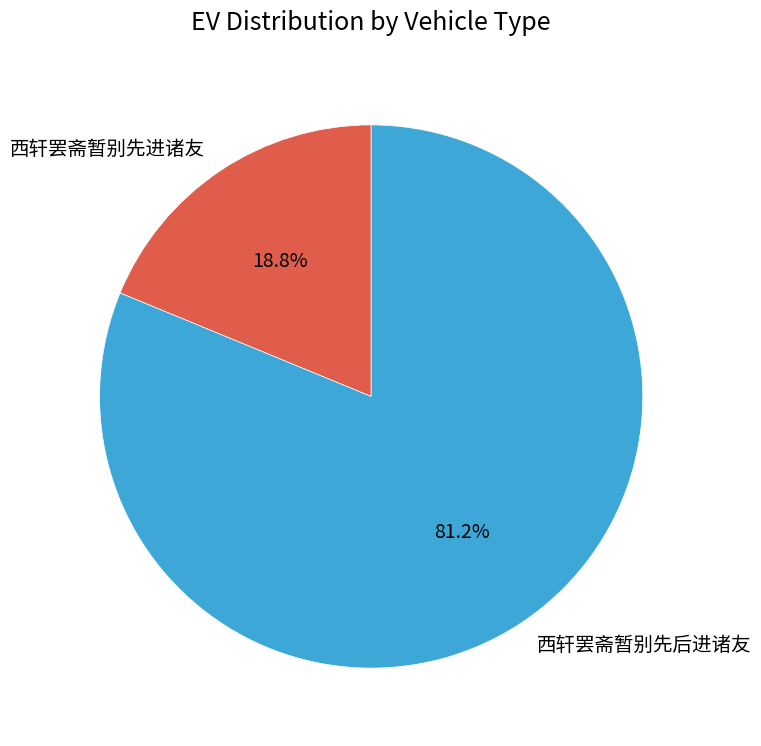

What is the smallest slice in the pie chart?

西轩罢斋暂别先进诸友